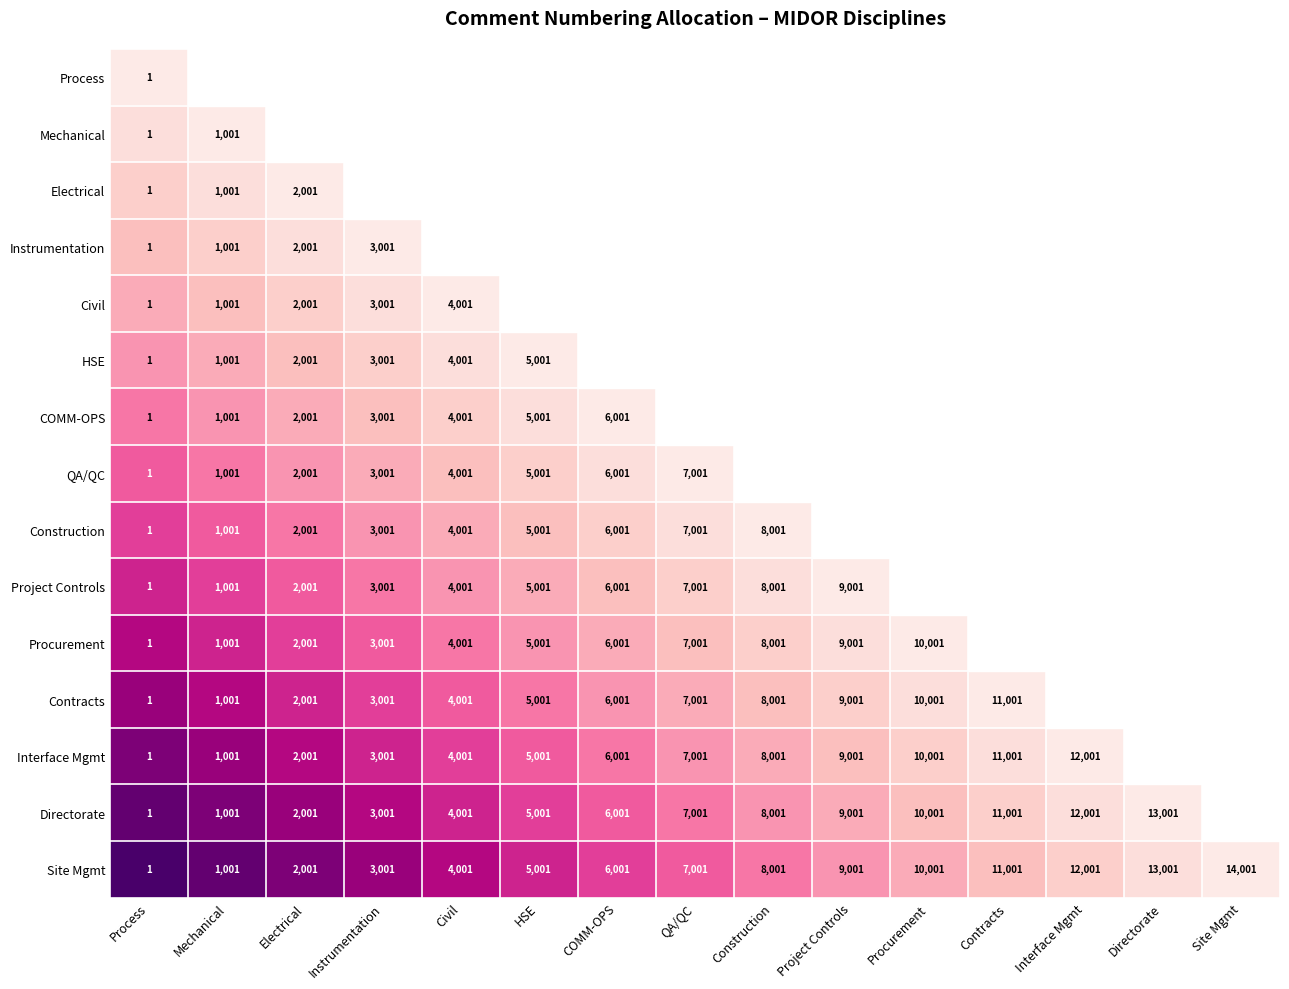

Rank the categories by Site Mgmt value from highest to lowest.

Site Mgmt, Directorate, Interface Mgmt, Contracts, Procurement, Project Controls, Construction, QA/QC, COMM-OPS, HSE, Civil, Instrumentation, Electrical, Mechanical, Process